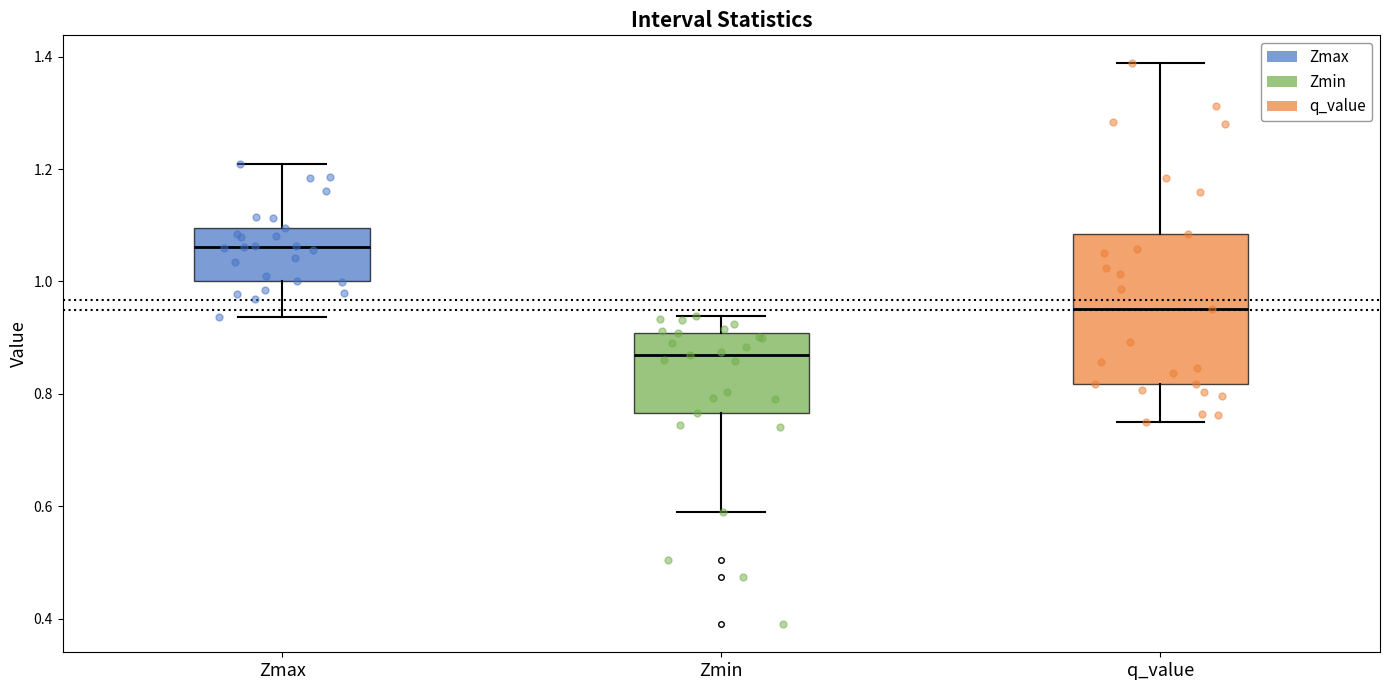

Reading left to right, read every box against the y-axis: the position of its median line, the range the box covers, and the ends of its whiskers. The values are not printed on the chart, so give them approximately, as read against the axis.

Zmax: median 1.06, box 1.00 to 1.10, whiskers 0.94 to 1.20
Zmin: median 0.86, box 0.76 to 0.90, whiskers 0.58 to 0.94
q_value: median 0.96, box 0.82 to 1.08, whiskers 0.74 to 1.38